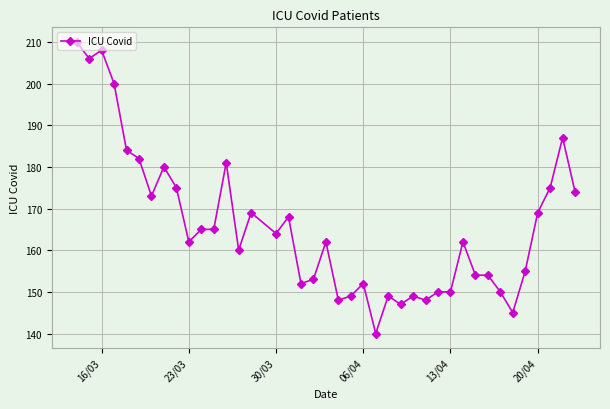

What is the sum of all values?

6626